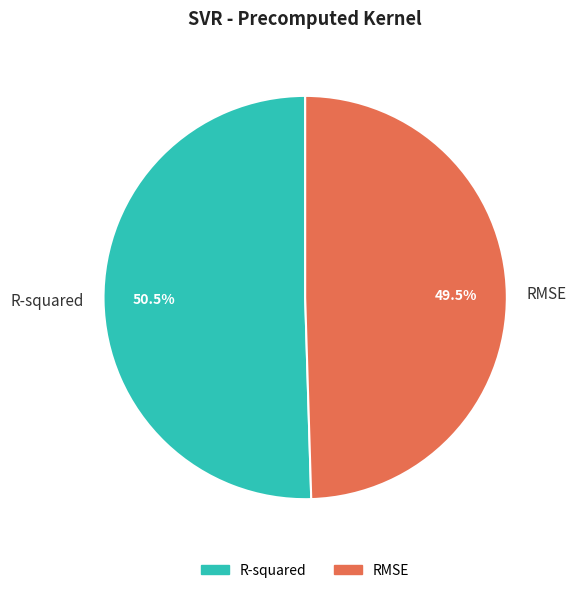

Which category has the biggest portion of the pie?

R-squared